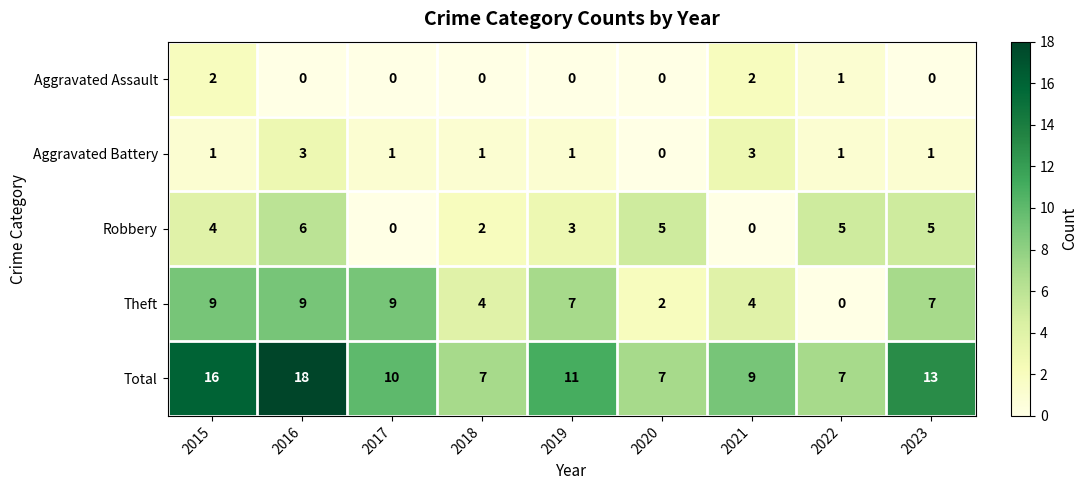

What is the approximate value of Total at 2017, to the nearest 5?

10